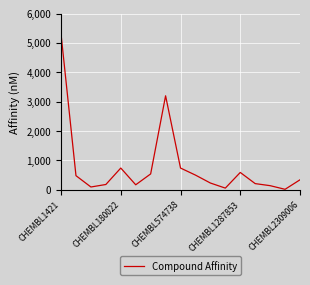

What is the greatest value displayed?

5300